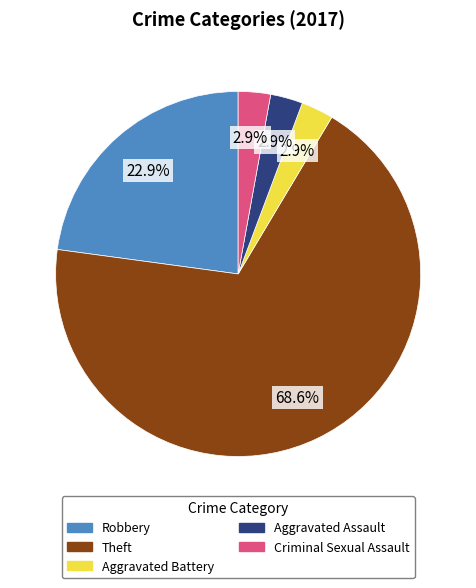

Is it true that Aggravated Battery is 3% of the pie?

True